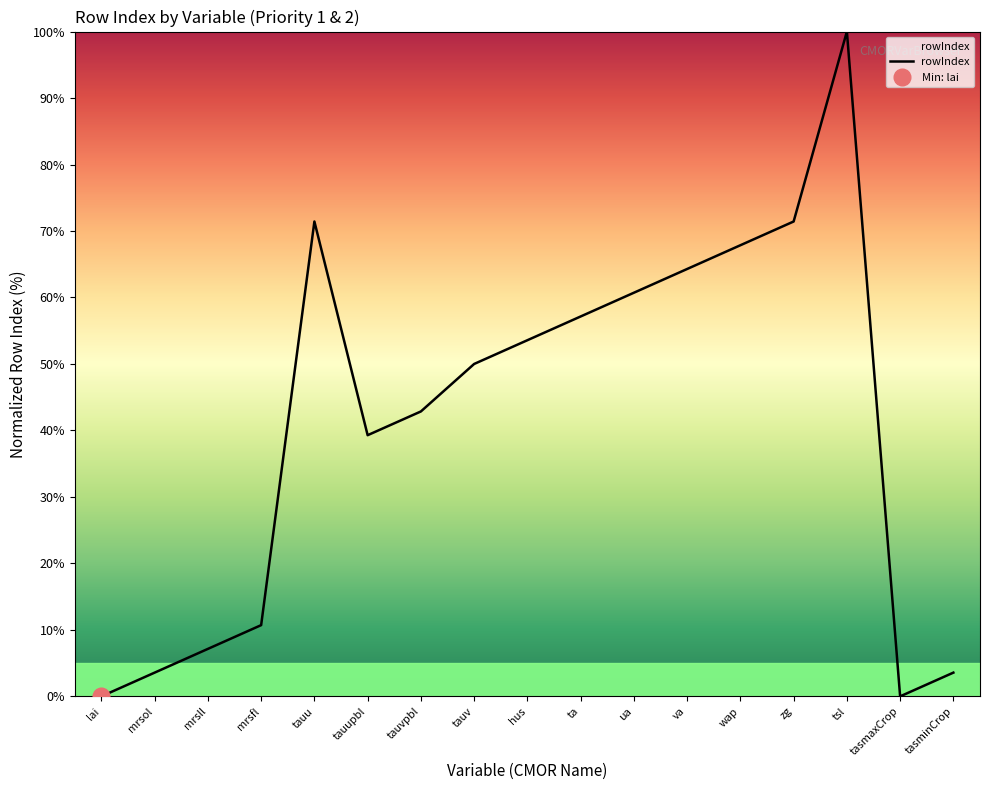

What is the label of the 15th point from the right?

mrsll